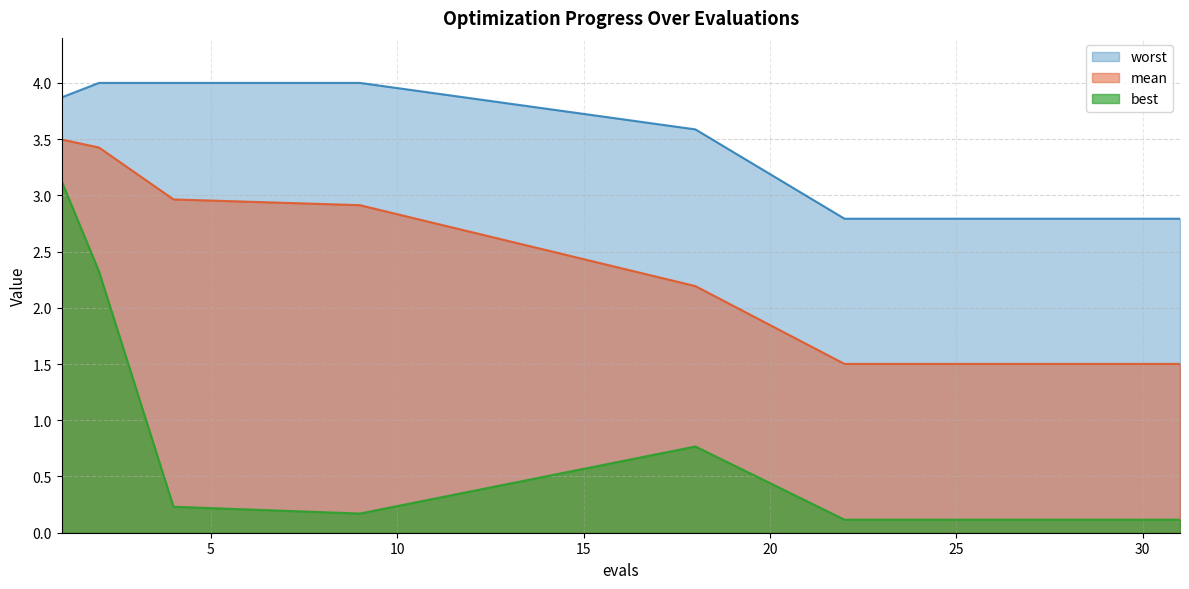

True or false: best and mean cross at least once.

False